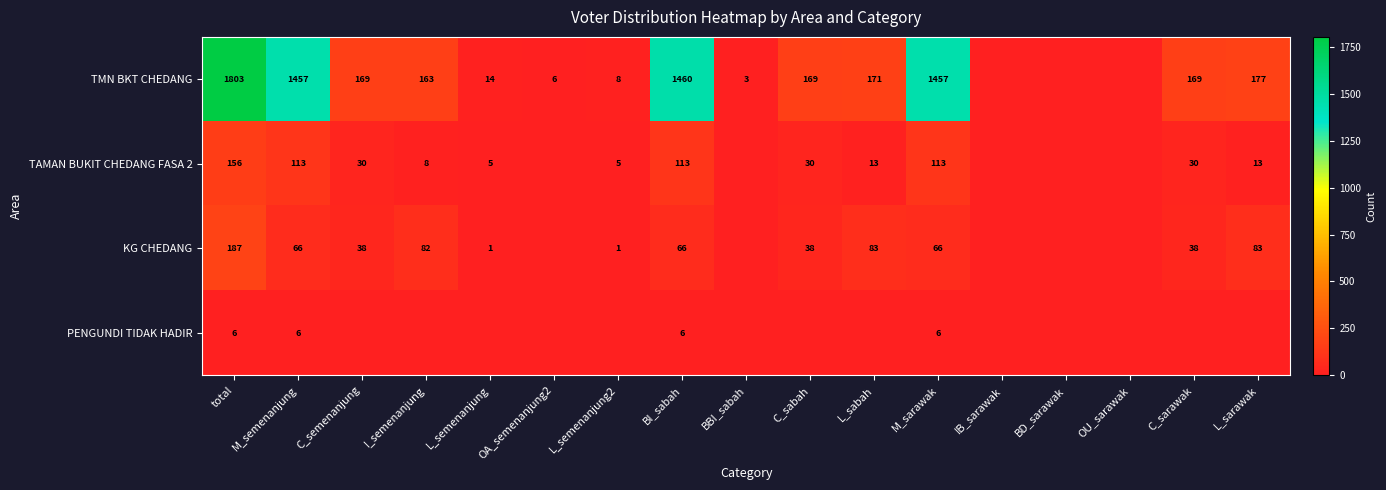

At BI_sabah, list the series in order from largest to smallest.

TMN BKT CHEDANG, TAMAN BUKIT CHEDANG FASA 2, KG CHEDANG, PENGUNDI TIDAK HADIR